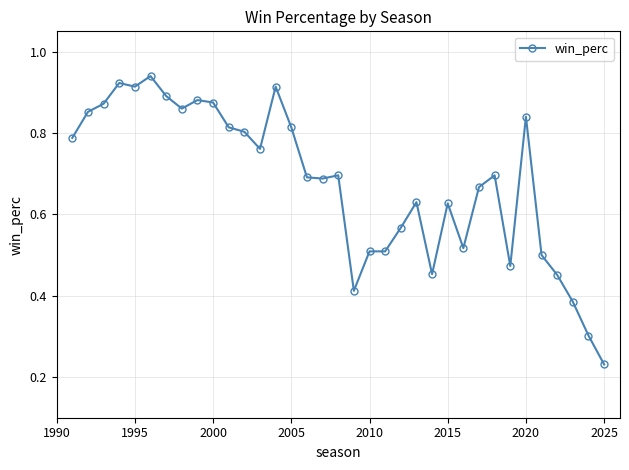

True or false: the data has more than 1 interior local peaks.

True